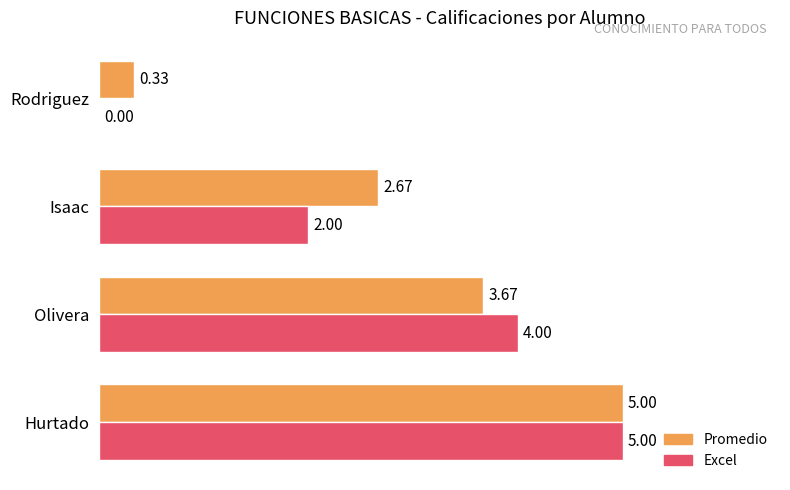

How many data points does each series have?

4